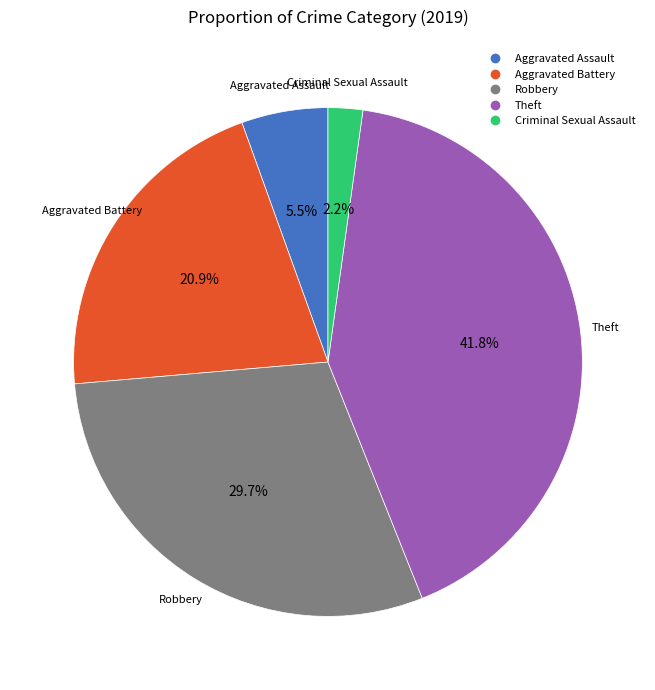

Is there a majority slice in this chart?

No